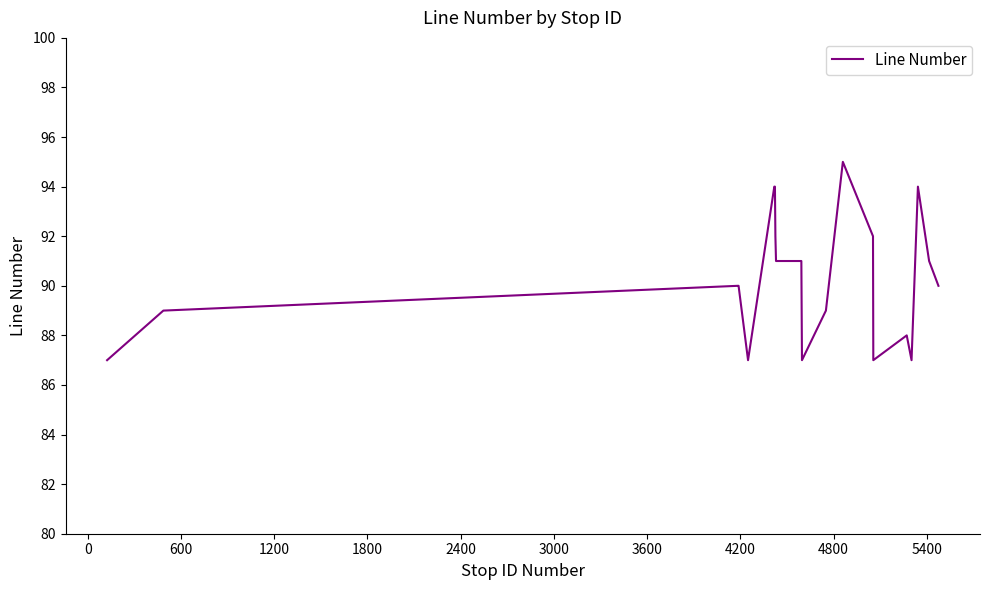

What is the greatest value displayed?

95